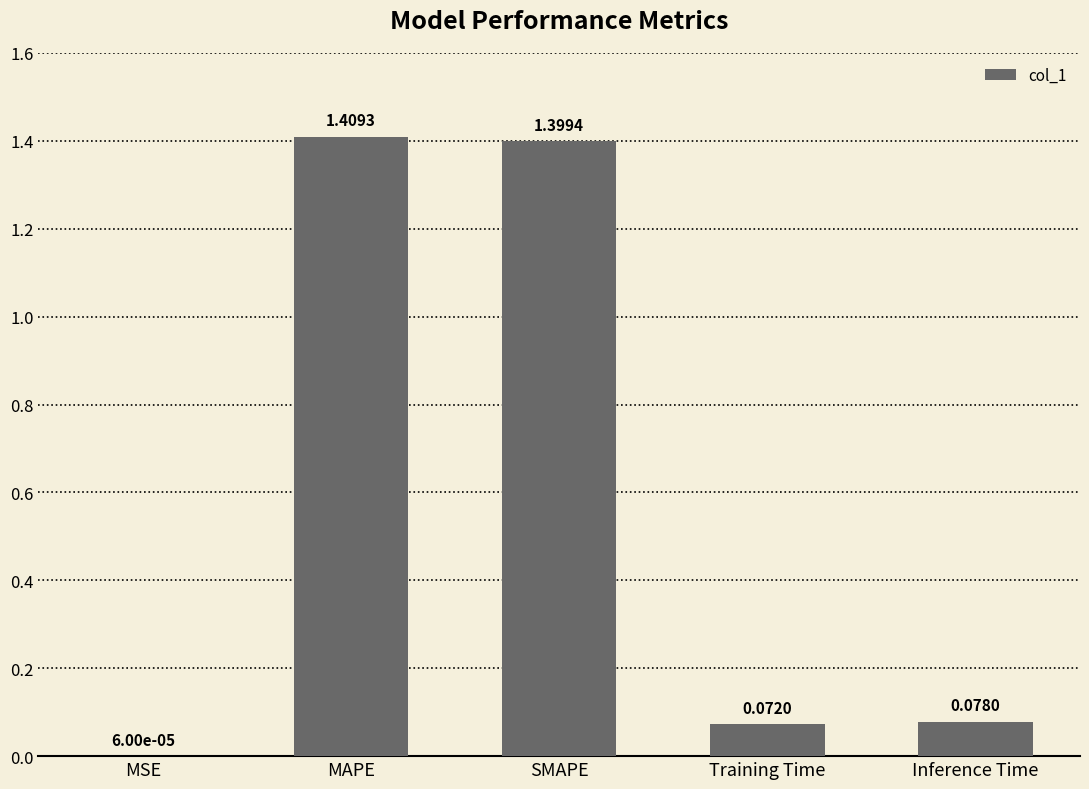

Which label corresponds to the largest value in the chart?

MAPE